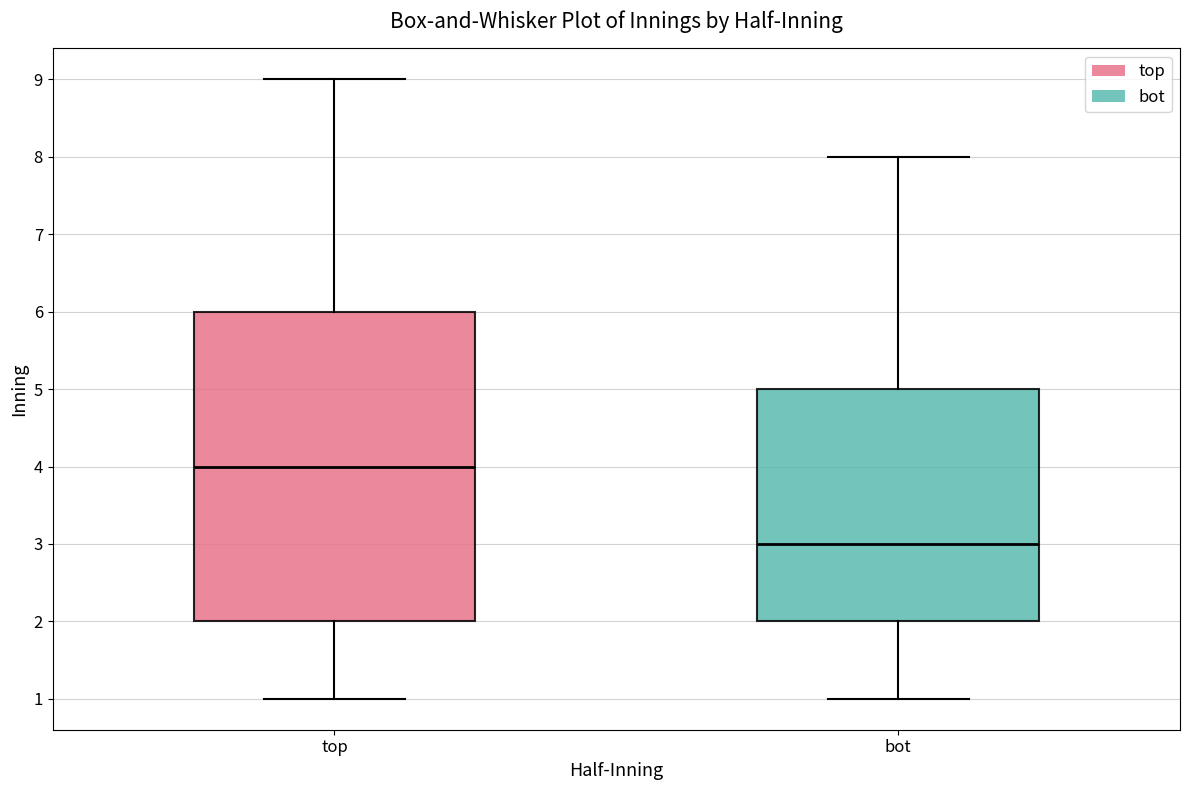

Which box has the lowest median line?

bot